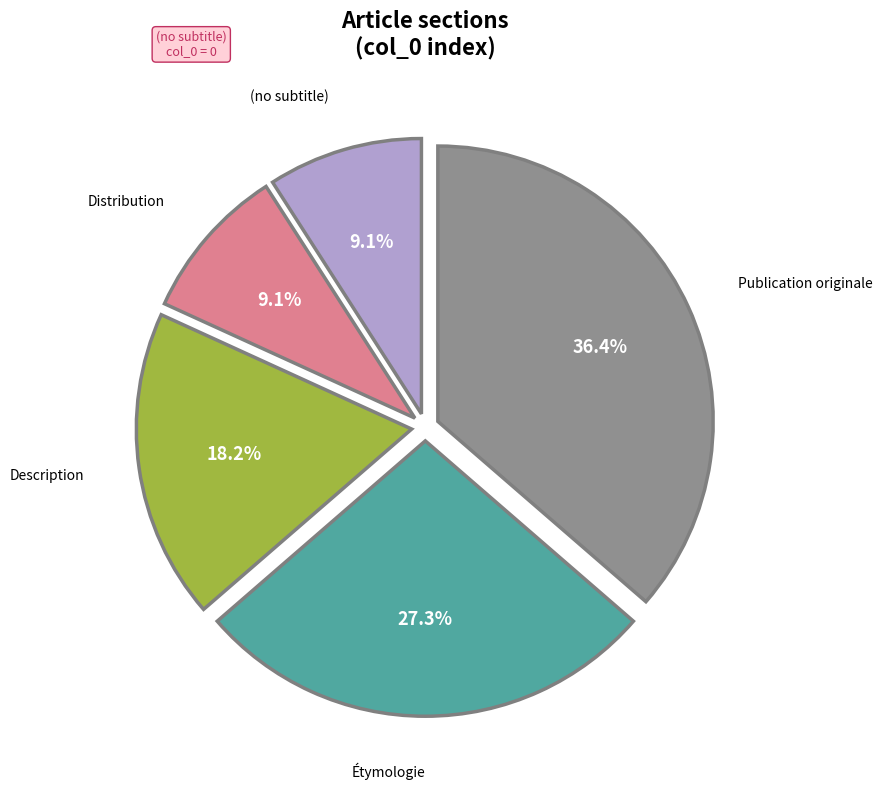

Does any single category account for the majority?

No